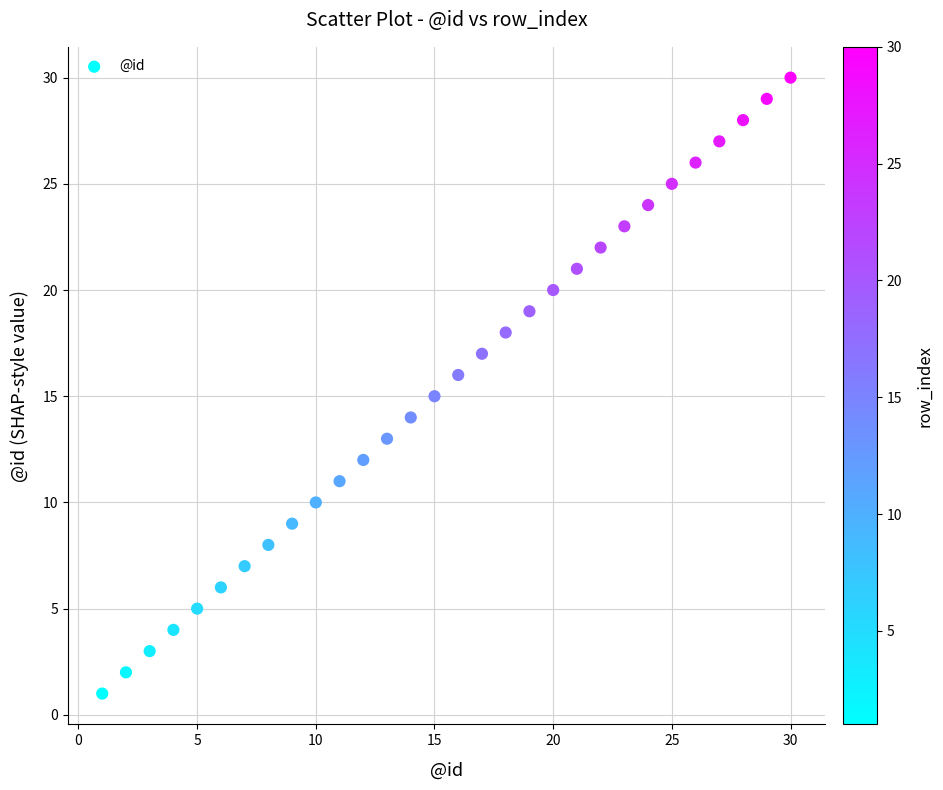

What is the range of Y values (max minus min)?

29